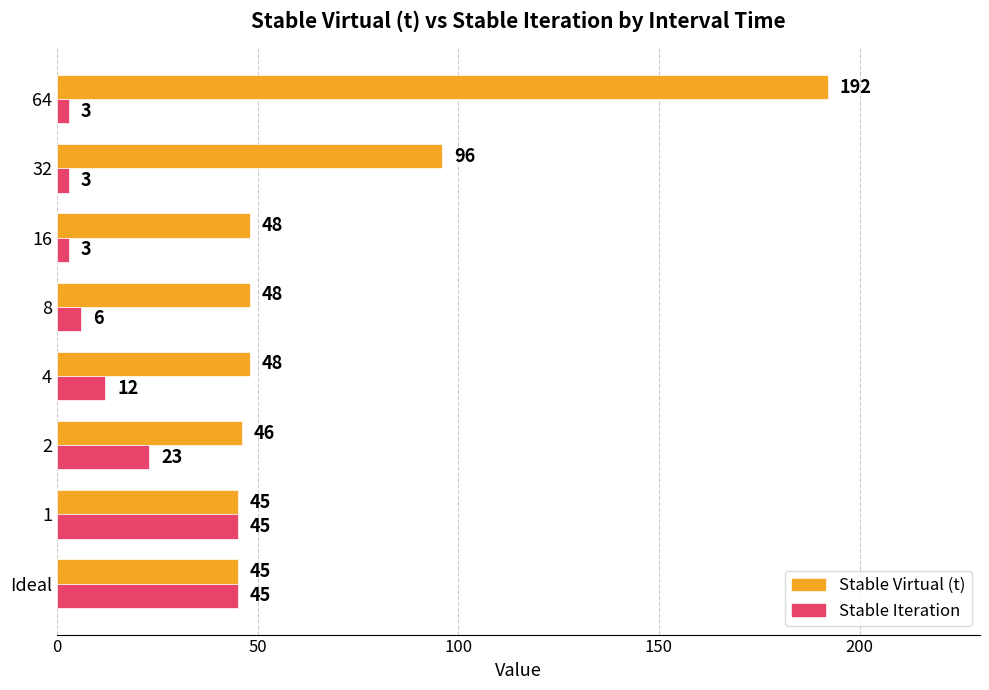

What is the spread (max minus min) of values at 32?

93